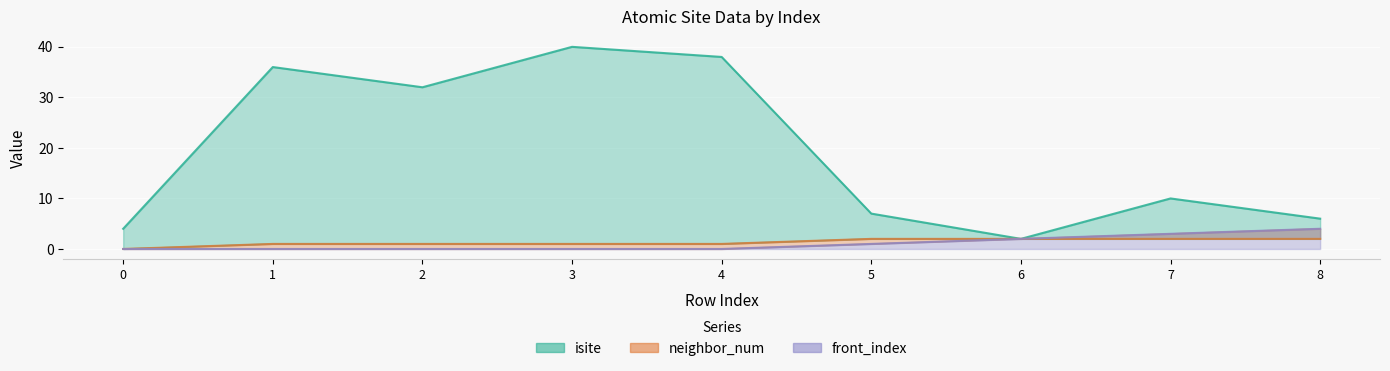

True or false: isite has a value of 4 at 0.

True